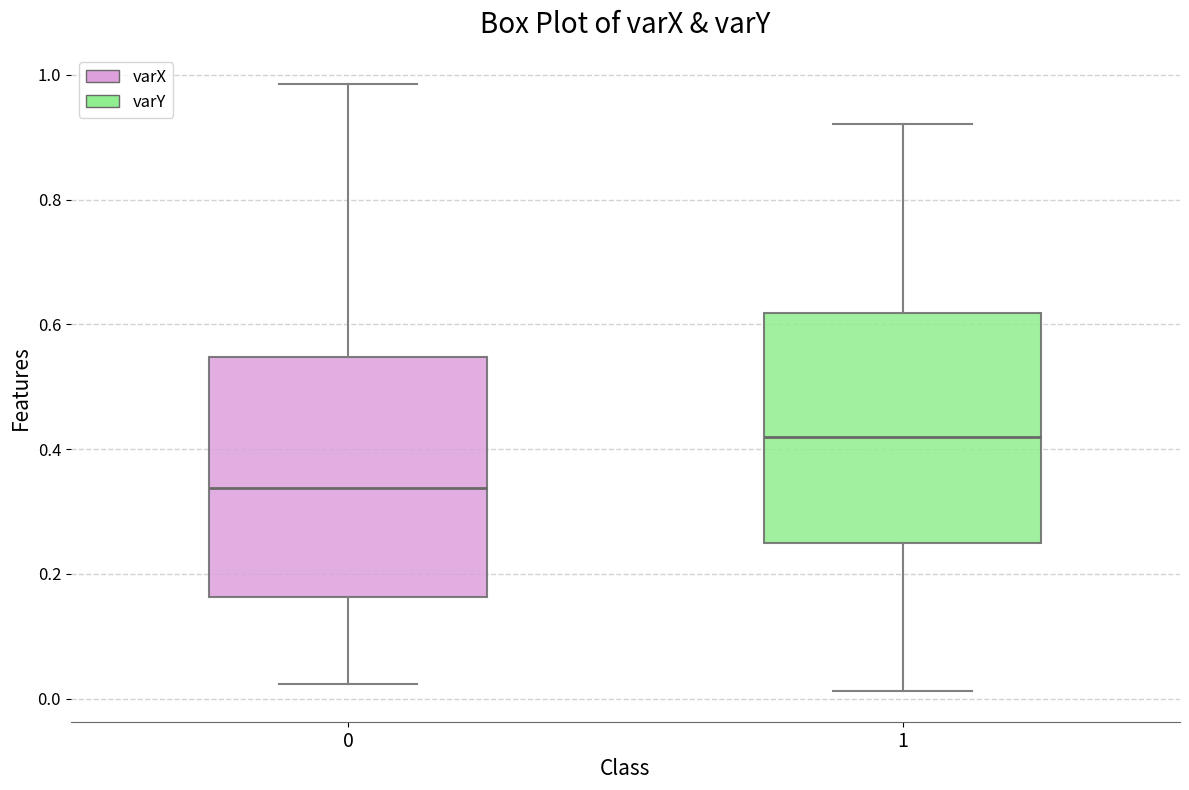

Reading left to right, read every box against the y-axis: the position of its median line, the range the box covers, and the ends of its whiskers. The values are not printed on the chart, so give them approximately, as read against the axis.

0: median 0.34, box 0.16 to 0.54, whiskers 0.02 to 0.98
1: median 0.42, box 0.26 to 0.62, whiskers 0.02 to 0.92